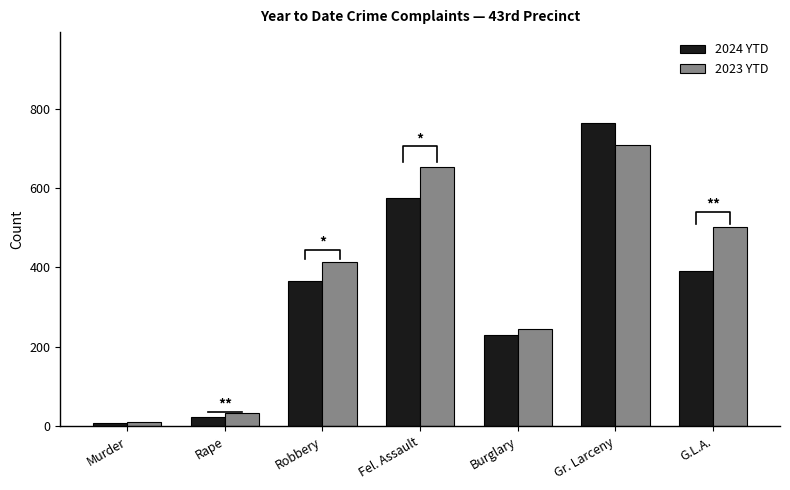

What is the spread (max minus min) of values at G.L.A.?

109